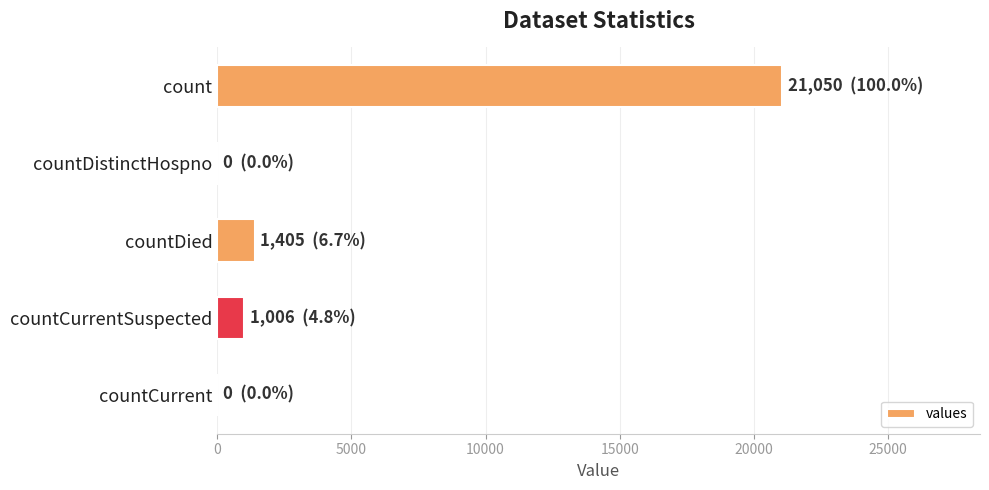

Where is the data nearest to the value 10525?

countDied